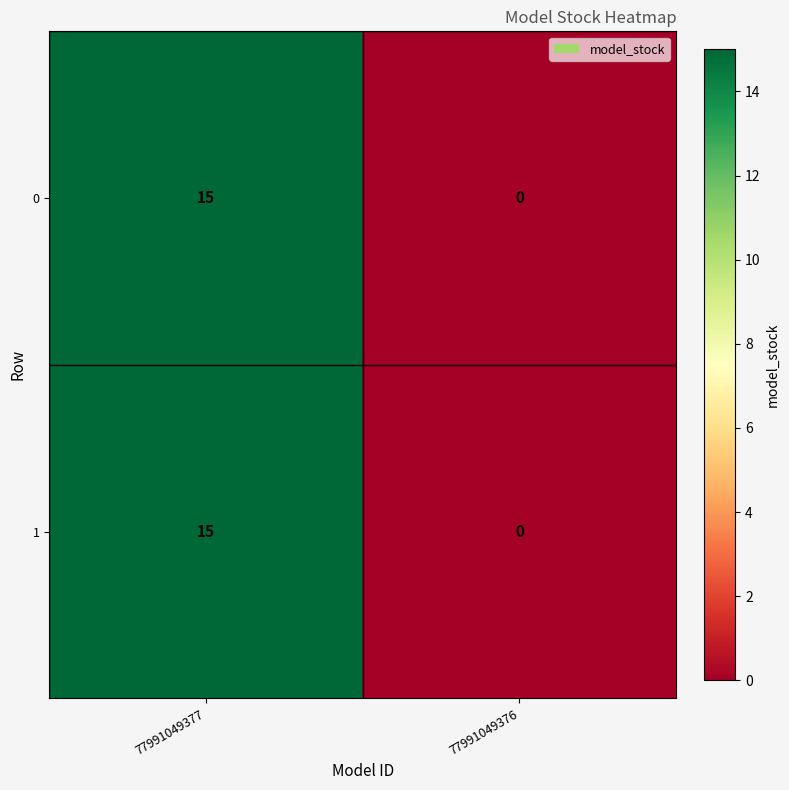

List the labels in order of 1 value, smallest first.

77991049376, 77991049377